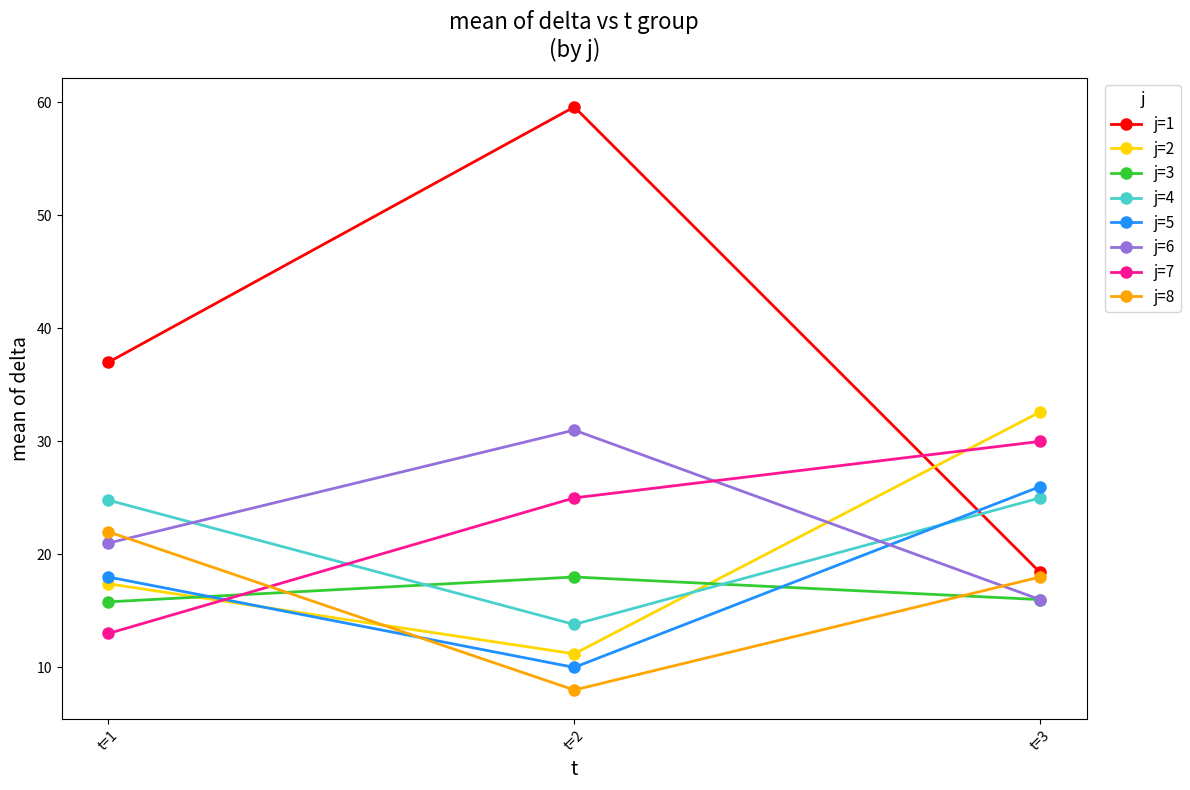

What is the minimum value for j=8?

8.0